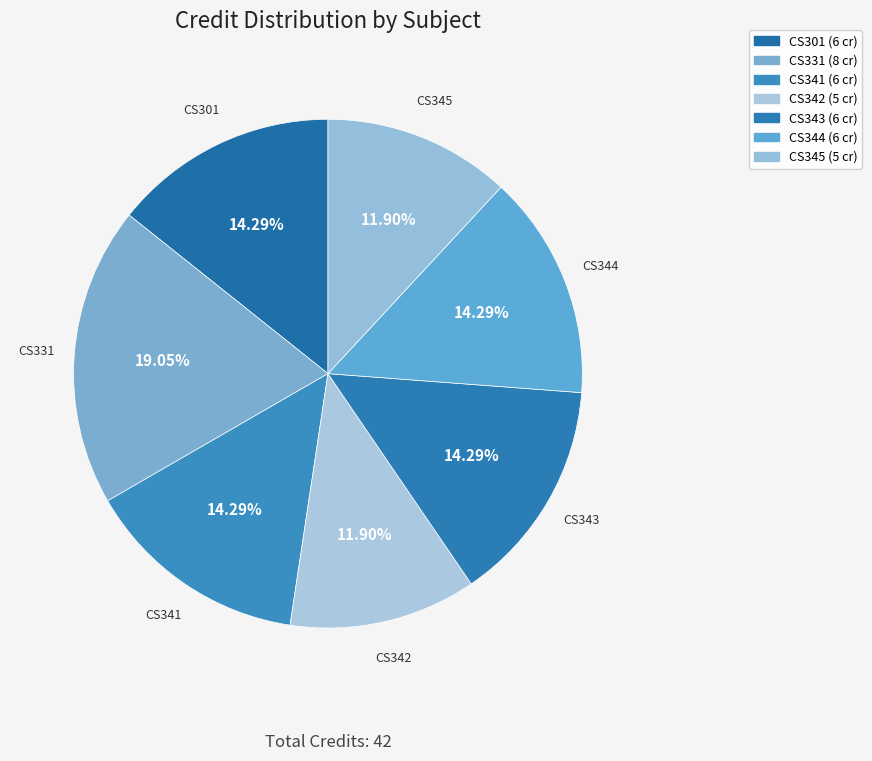

Is there a majority slice in this chart?

No